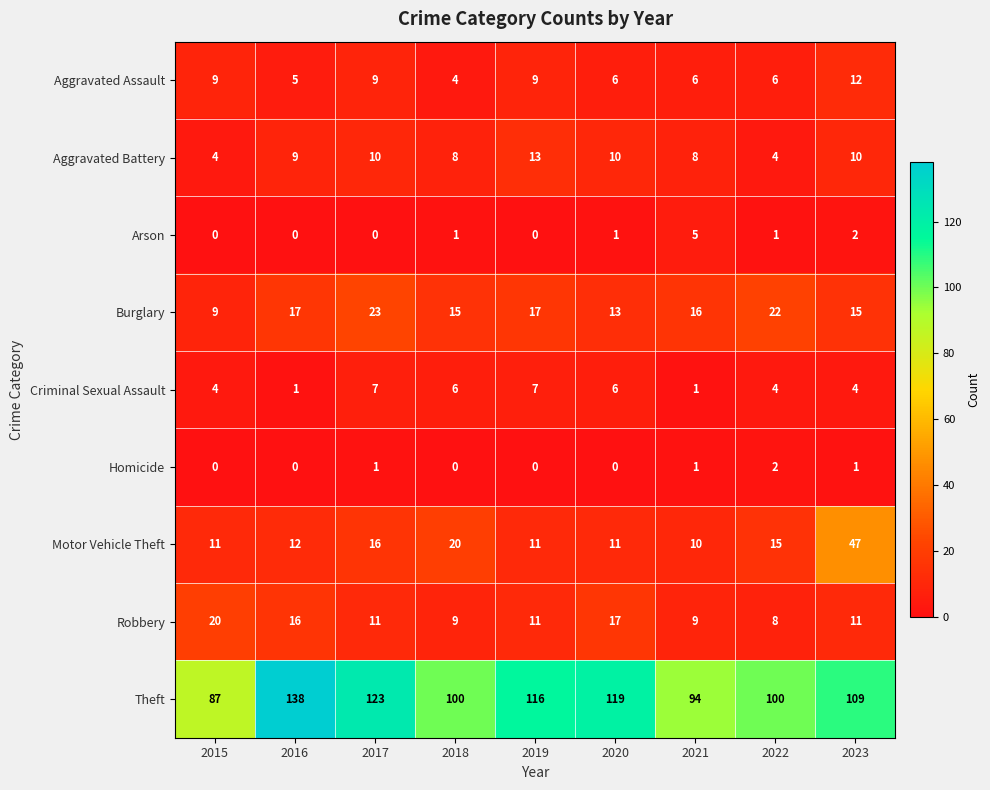

The value of Motor Vehicle Theft at 2018 is 6. True or false?

False